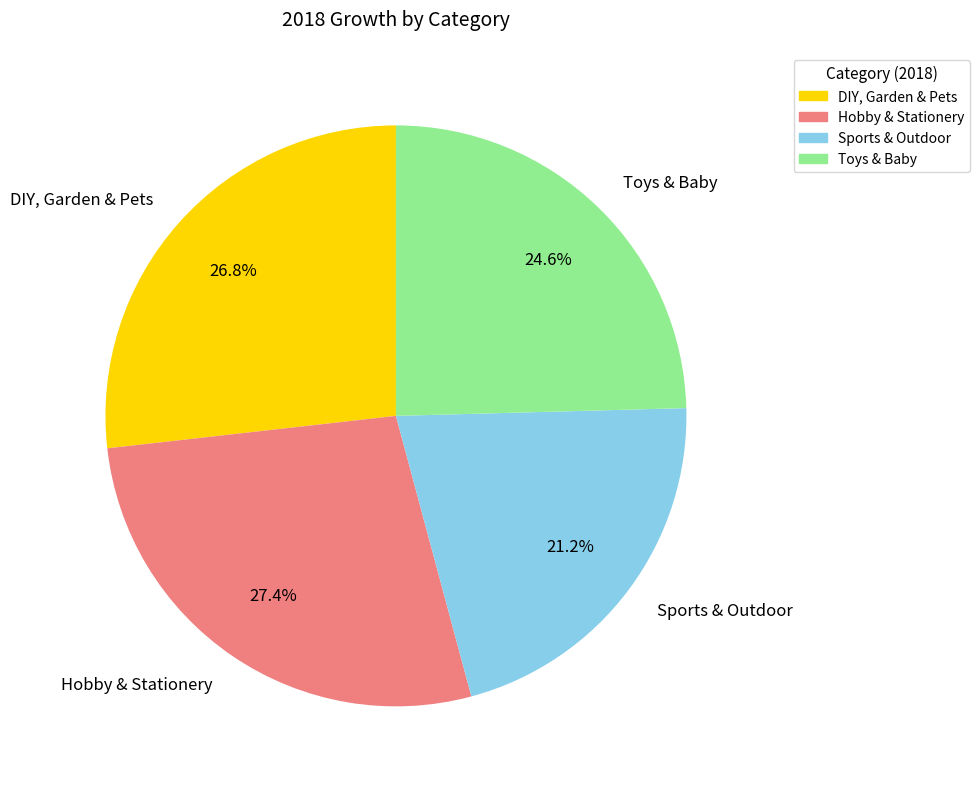

Which has a higher value, Sports & Outdoor or Toys & Baby?

Toys & Baby